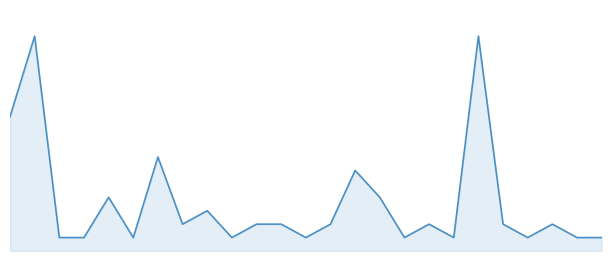

What is the value of the 6th point from the left?

1